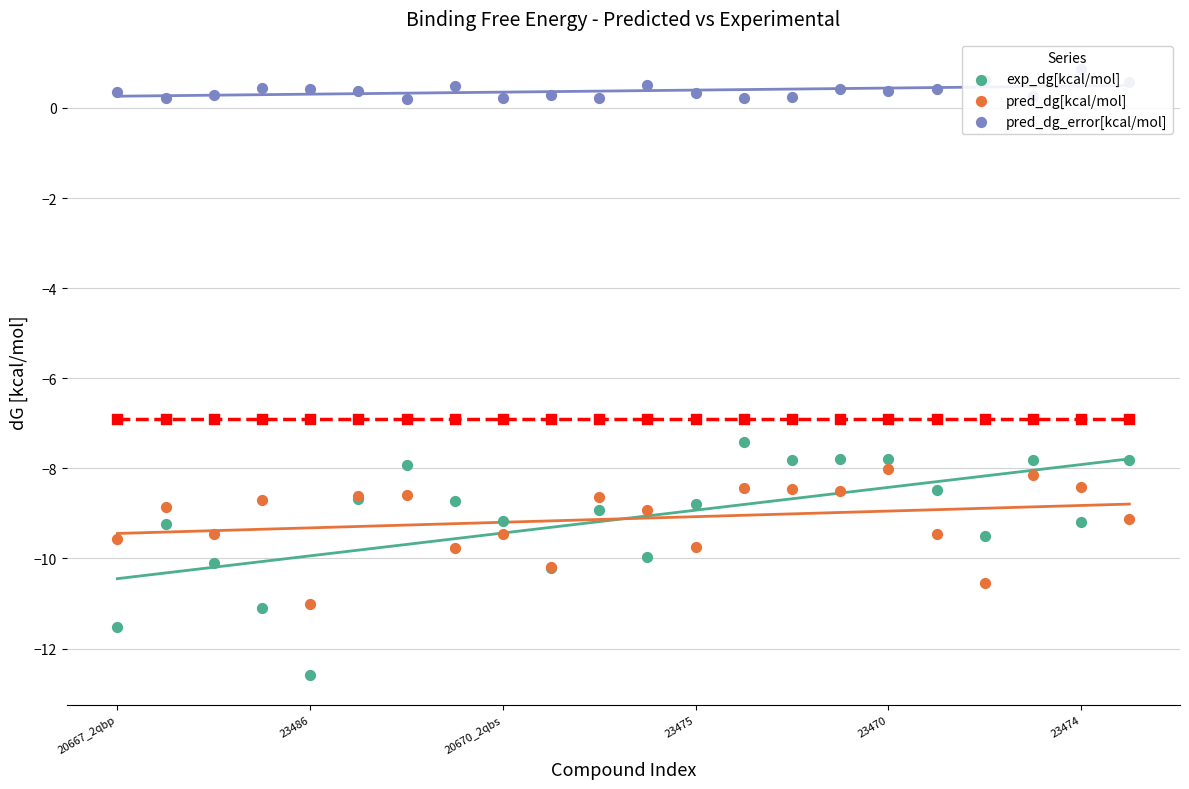

At how many categories does at least one series exceed -7?

22